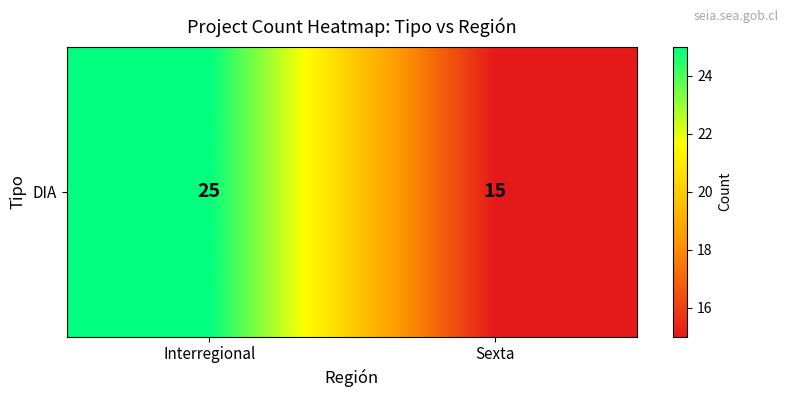

List the labels in order of value, largest first.

Interregional, Sexta